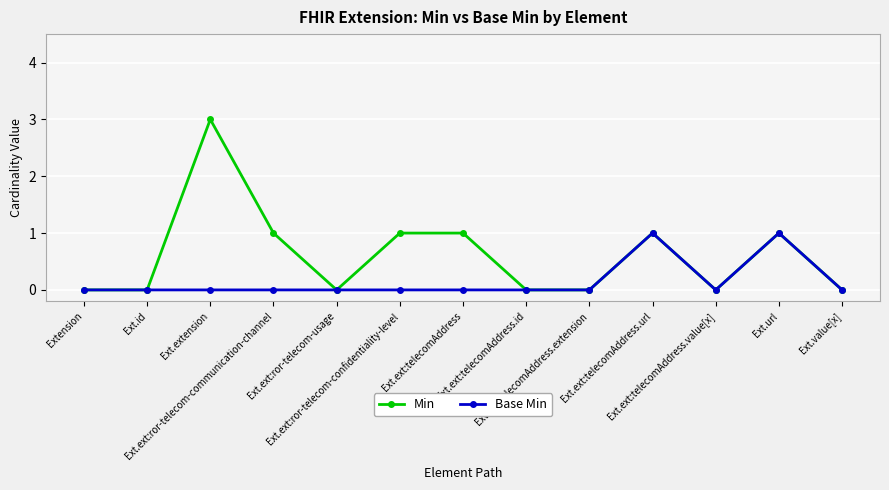

List the series in order of their overall mean, lowest first.

Base Min, Min